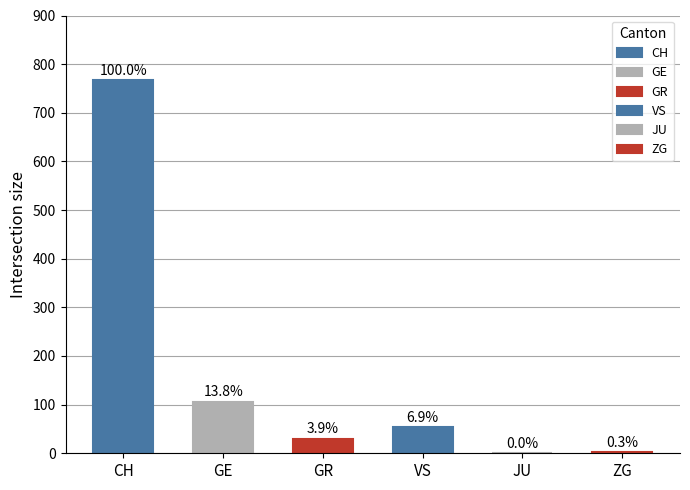

The value of ZG at 21 is -1. True or false?

False